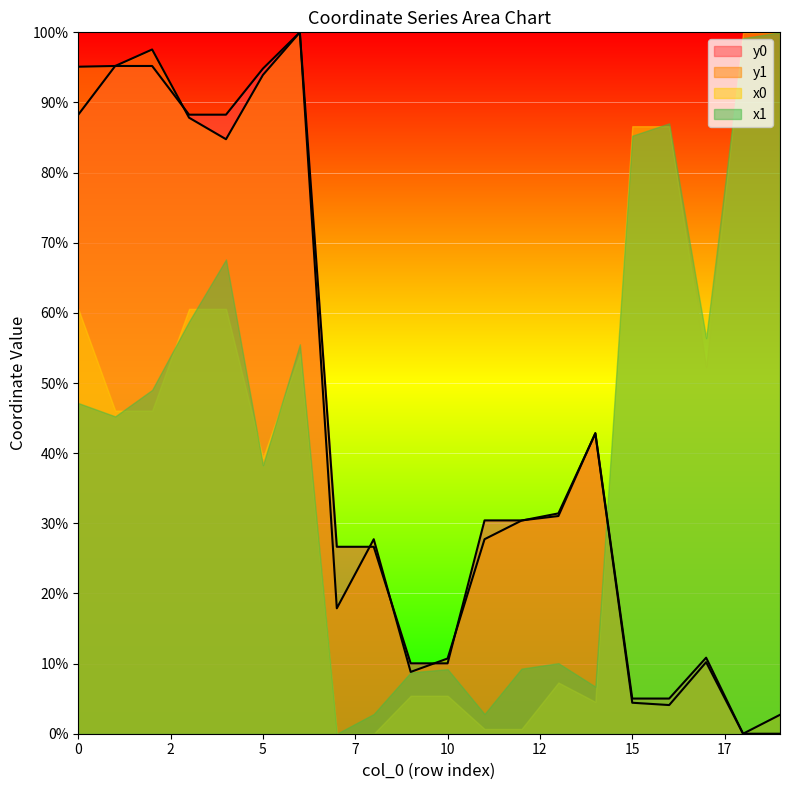

The value of y0 at 13 is 31.0. True or false?

True